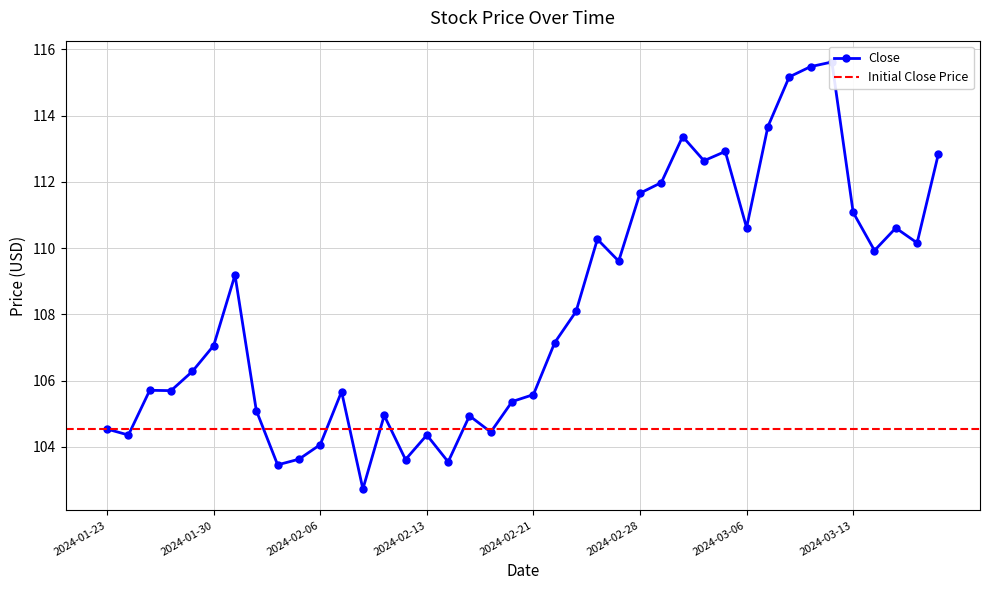

Reading left to right, list all the values displayed in this chart.

2024-01-23=104.5	2024-01-24=104.4	2024-01-25=105.7	2024-01-26=105.7	2024-01-29=106.3	2024-01-30=107.1	2024-01-31=109.2	2024-02-01=105.1	2024-02-02=103.5	2024-02-05=103.6	2024-02-06=104.1	2024-02-07=105.7	2024-02-08=102.7	2024-02-09=104.9	2024-02-12=103.6	2024-02-13=104.4	2024-02-14=103.6	2024-02-15=104.9	2024-02-16=104.4	2024-02-20=105.4	2024-02-21=105.6	2024-02-22=107.2	2024-02-23=108.1	2024-02-26=110.3	2024-02-27=109.6	2024-02-28=111.7	2024-02-29=112.0	2024-03-01=113.4	2024-03-04=112.6	2024-03-05=112.9	2024-03-06=110.6	2024-03-07=113.7	2024-03-08=115.2	2024-03-11=115.5	2024-03-12=115.6	2024-03-13=111.1	2024-03-14=109.9	2024-03-15=110.6	2024-03-18=110.2	2024-03-19=112.8